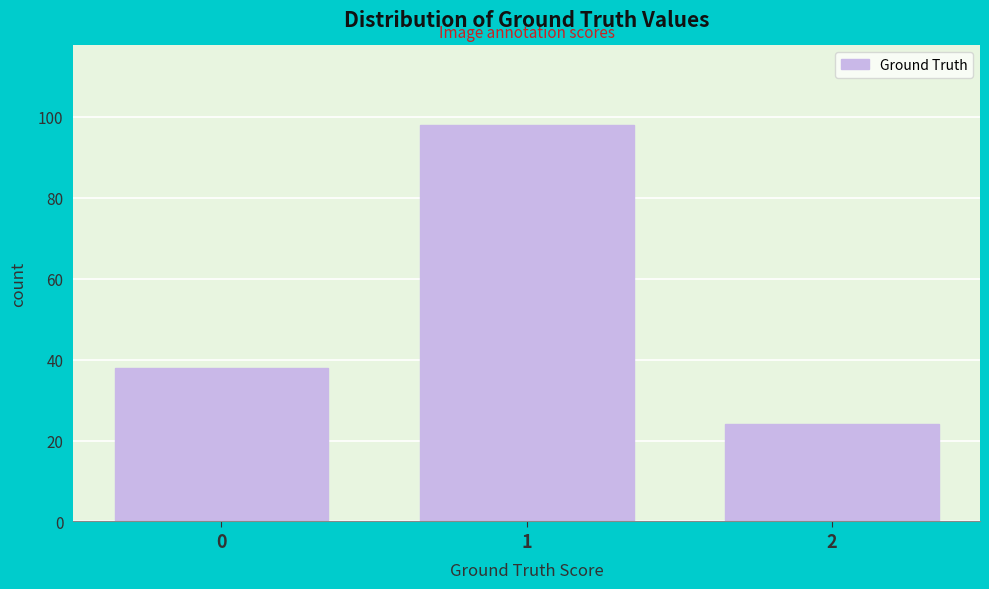

Reading left to right, list every bar in this chart as the range it spans on the x-axis followed by its height. The values are not printed on the chart, so give them approximately, as read against the axis.

-0.5 to 0.5: 38
0.5 to 1.5: 98
1.5 to 2.5: 24